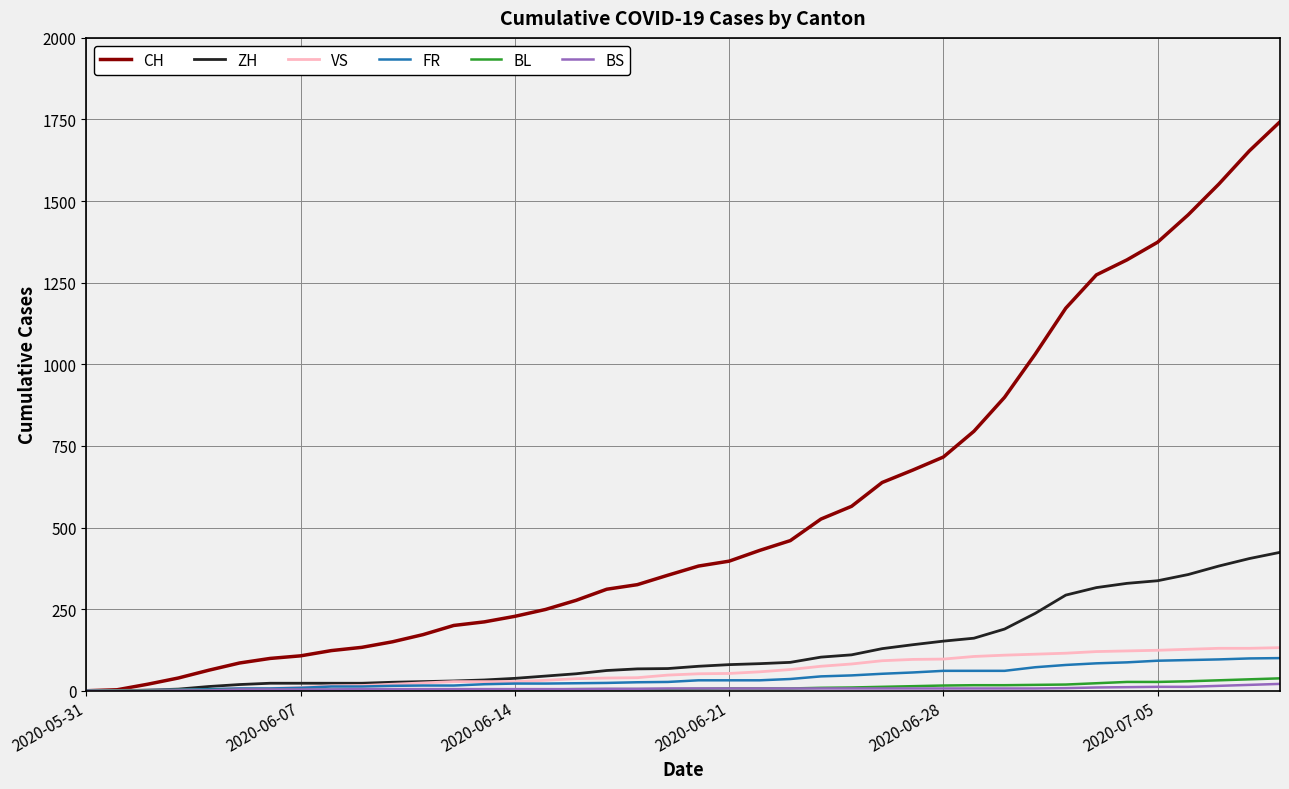

Count the number of data series in this chart.

6